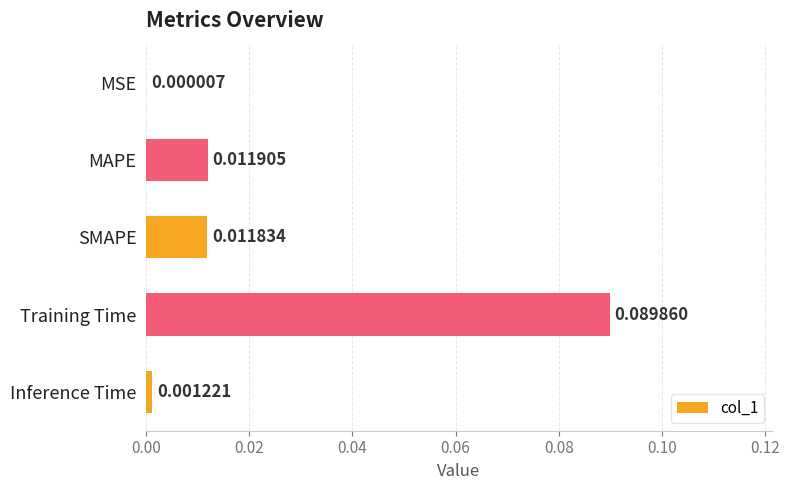

At which category does the chart reach its peak across all series?

Training Time